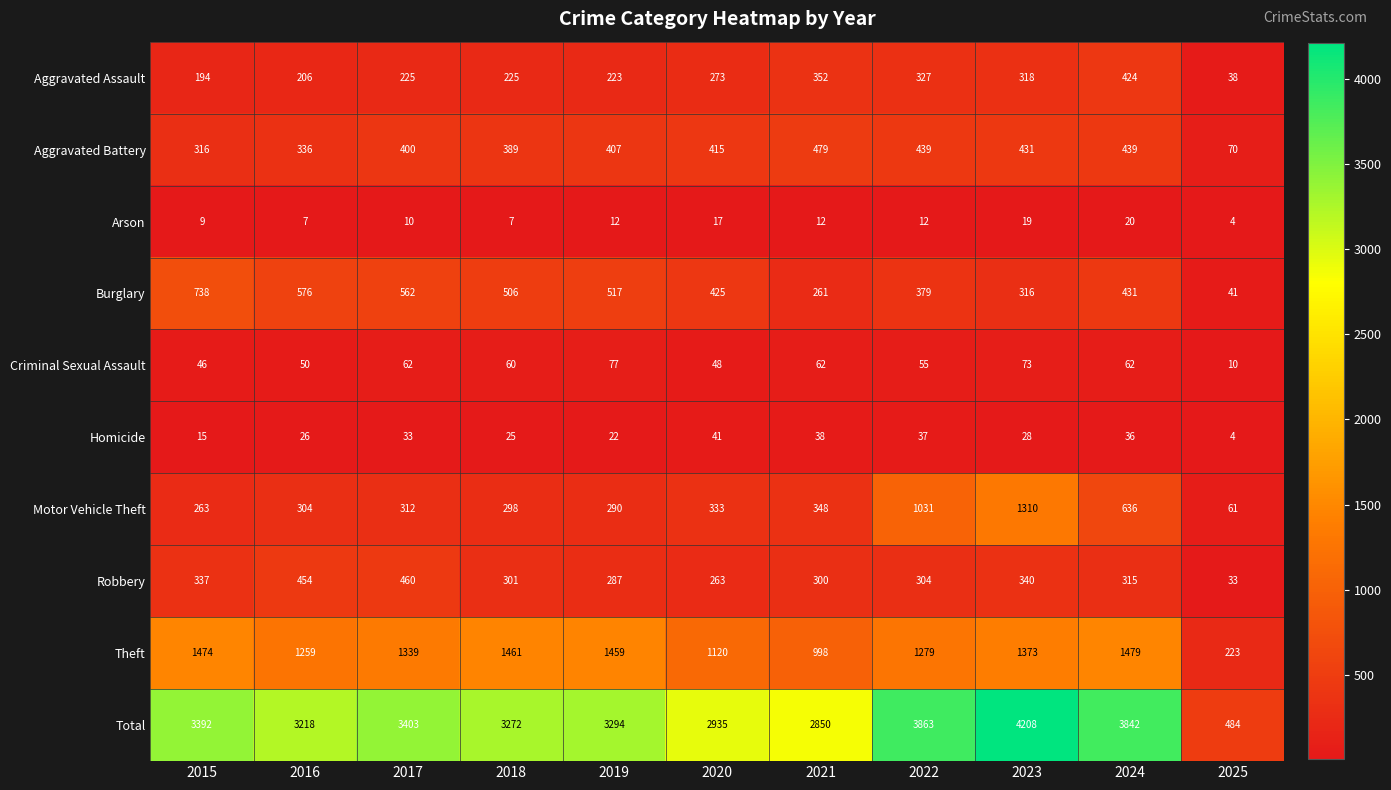

What is the difference between the highest and lowest values at 2021?

2838